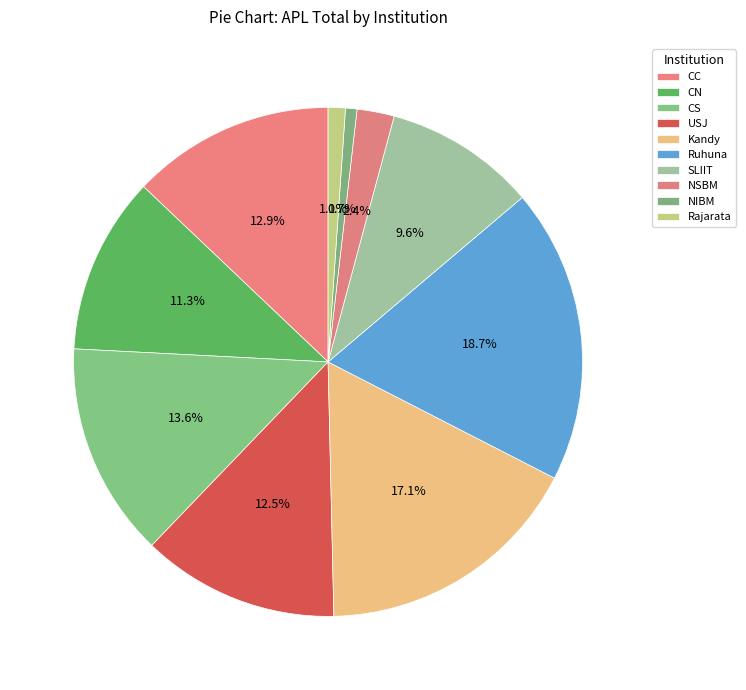

Which slice is the largest?

Ruhuna